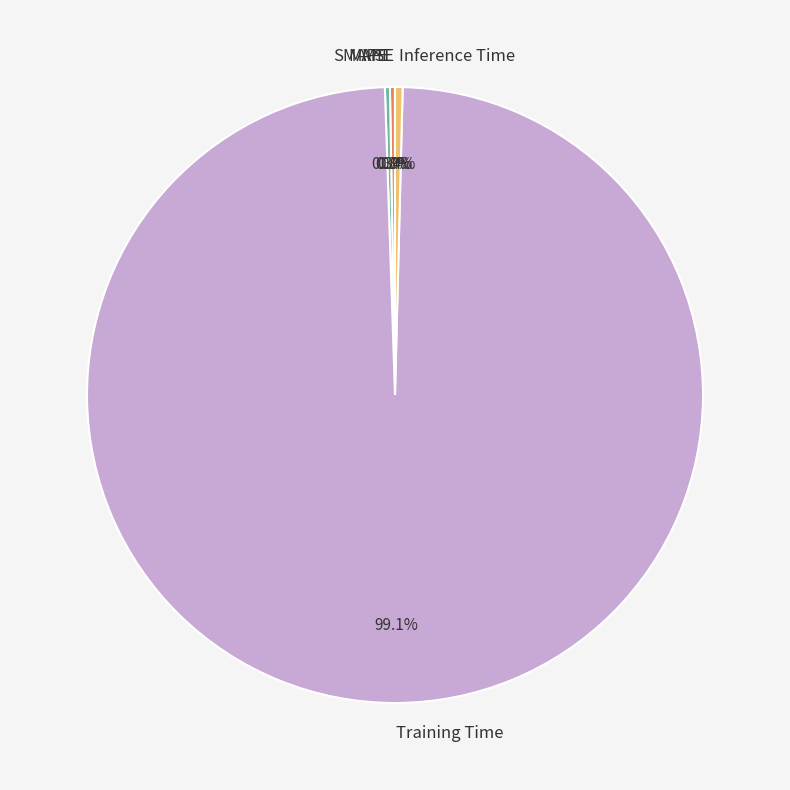

What is the largest slice in the pie chart?

Training Time